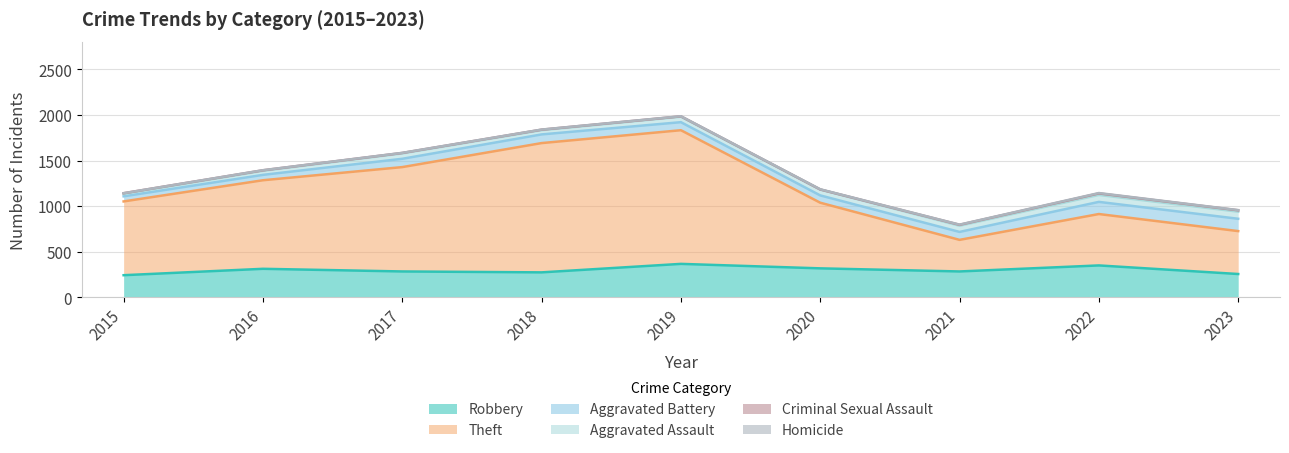

True or false: Theft and Criminal Sexual Assault intersect in this chart.

False